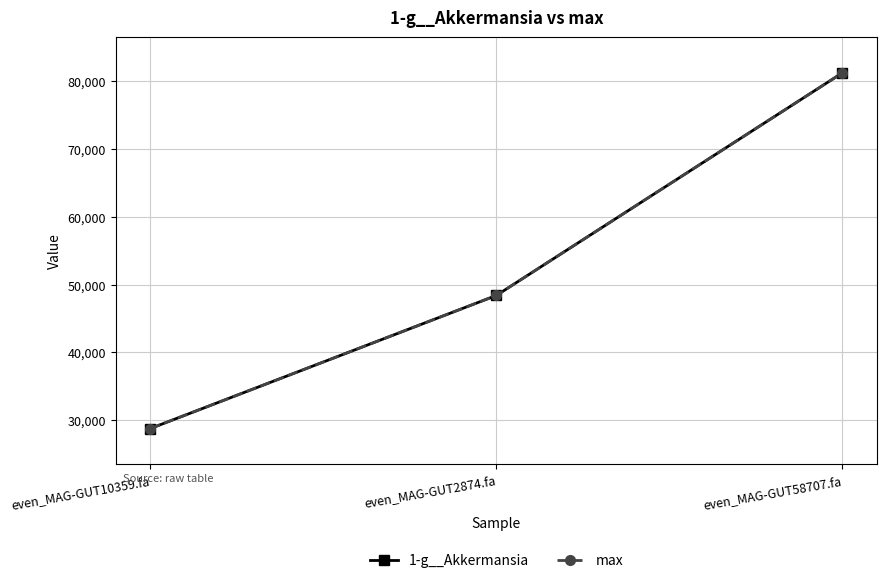

Reading right to left, extract all data points from this chart.

1-g__Akkermansia: 81280.1	48389.9	28724.4
max: 81280.1	48389.9	28724.4